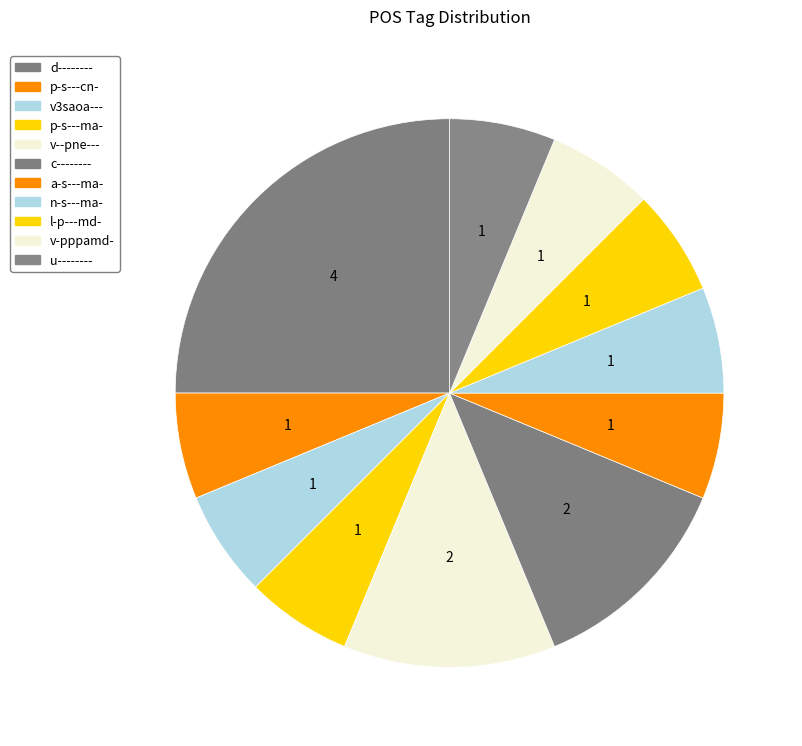

How much of the chart is everything except c--------?

87.5%